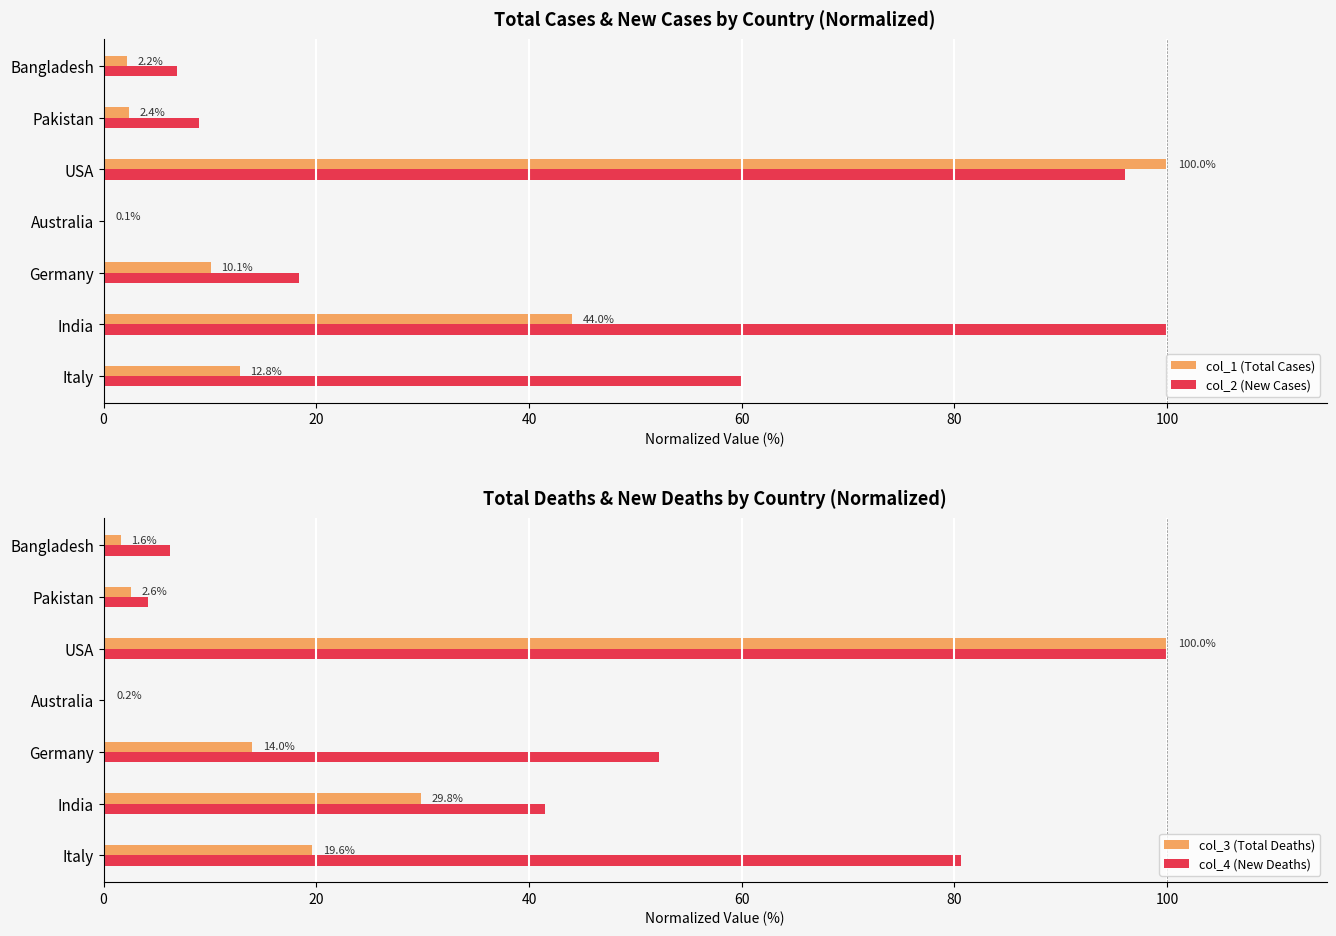

What is the maximum value for col_1 (Total Cases)?

100.0